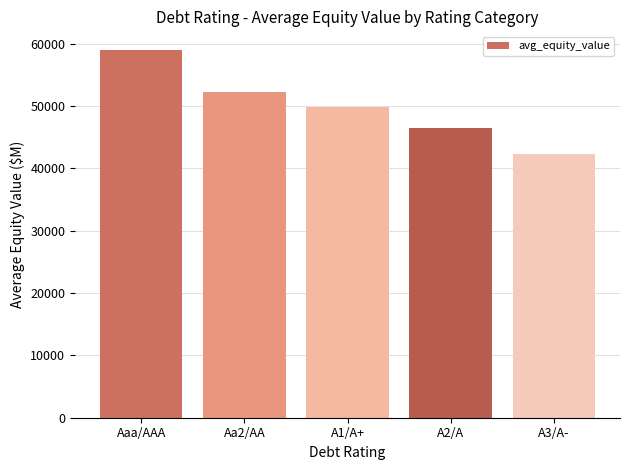

What is the average value?

50006.3